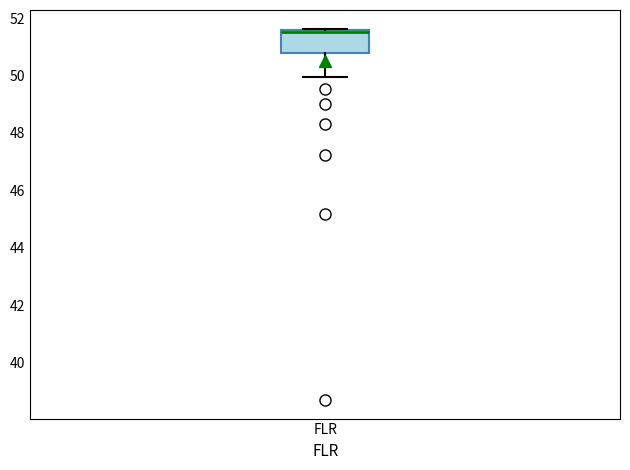

Read this box plot against the y-axis: the position of the median line, the range covered by the box, and the ends of both whiskers. The values are not printed on the chart, so give them approximately, as read against the axis.

median 51.6 (just below the box's upper edge), box 50.8 to 51.6, whiskers 50.0 to 51.6